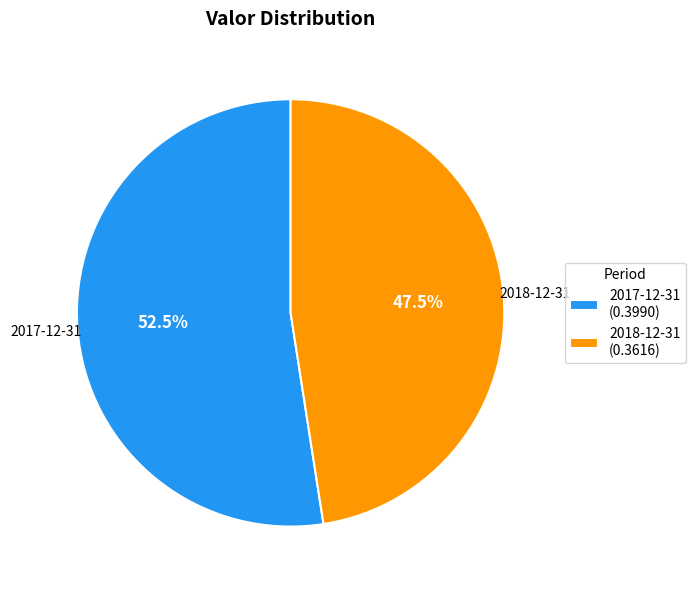

Is there a majority slice in this chart?

Yes